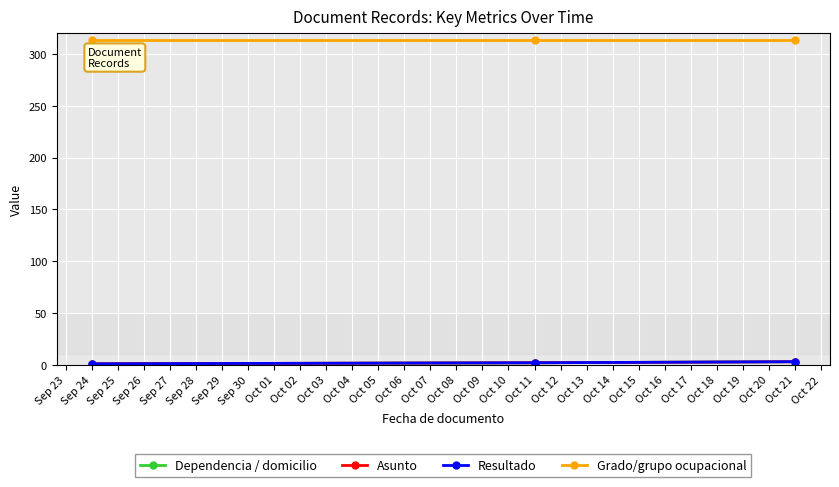

Is this an area chart (filled region under the line)?

No